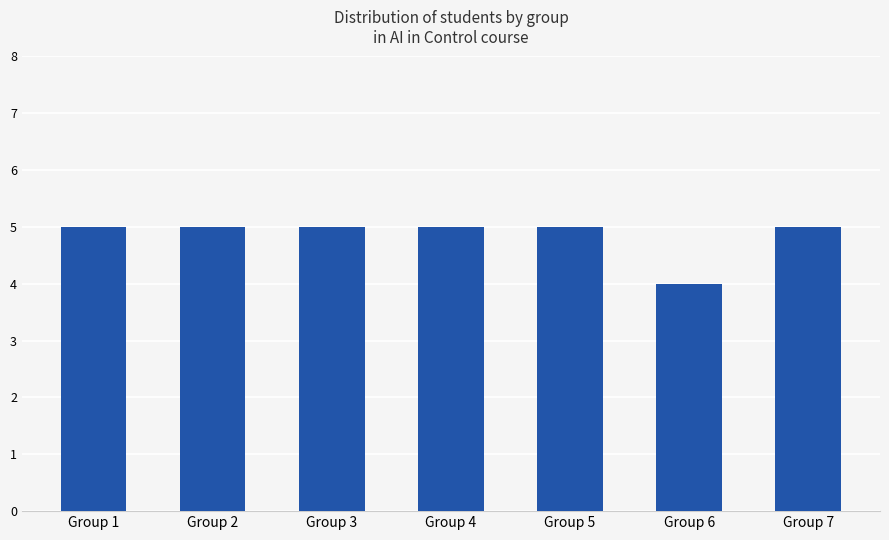

Does the chart contain stacked bars?

No